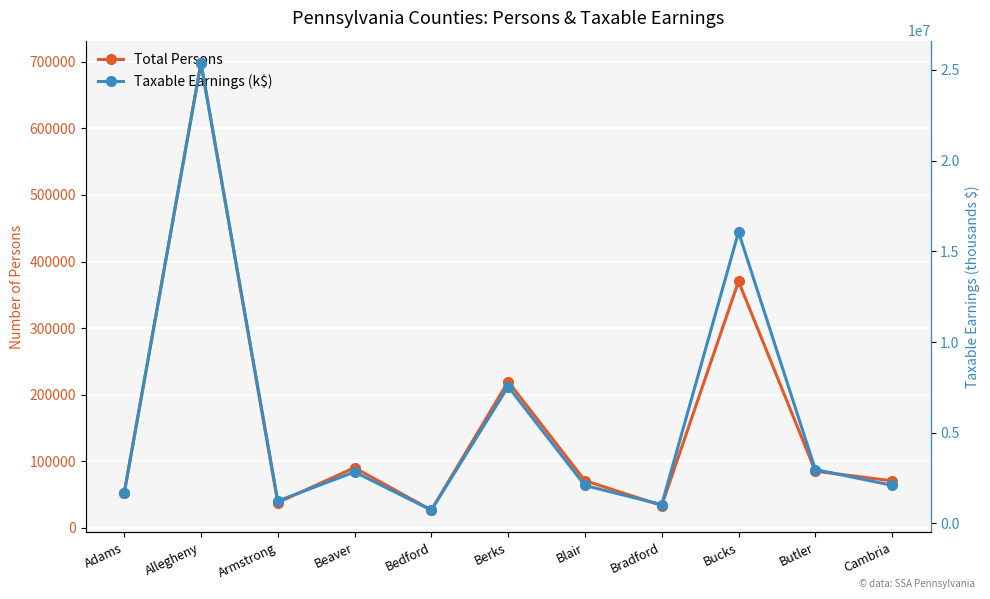

What is the label of the 5th point from the left?

Bedford